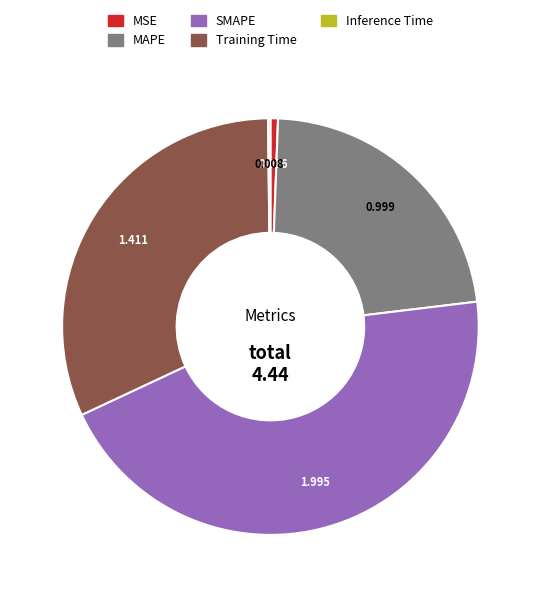

Which has a higher value, MSE or MAPE?

MAPE